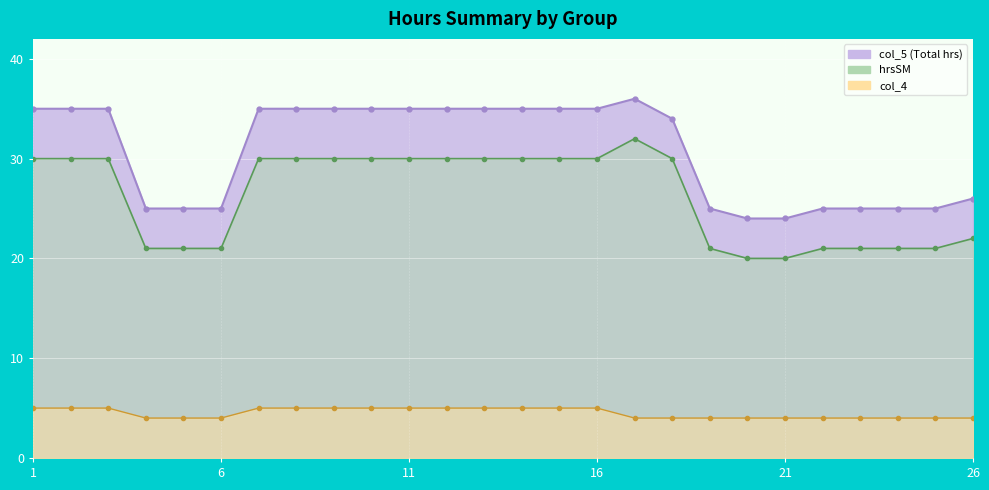

At which label does hrsSM first exceed 30?

17